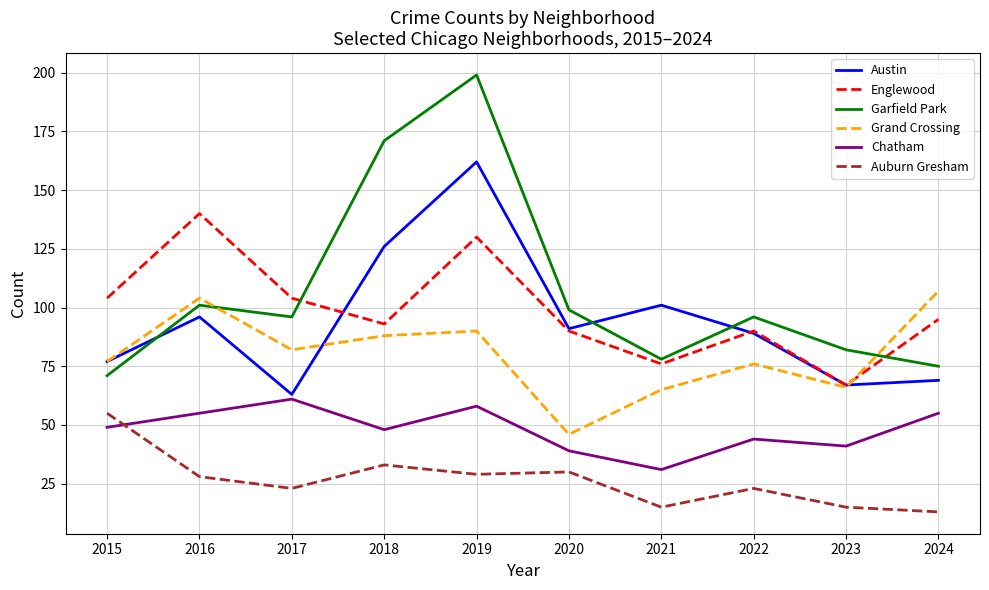

True or false: Austin has a value of 45 at 2023.

False